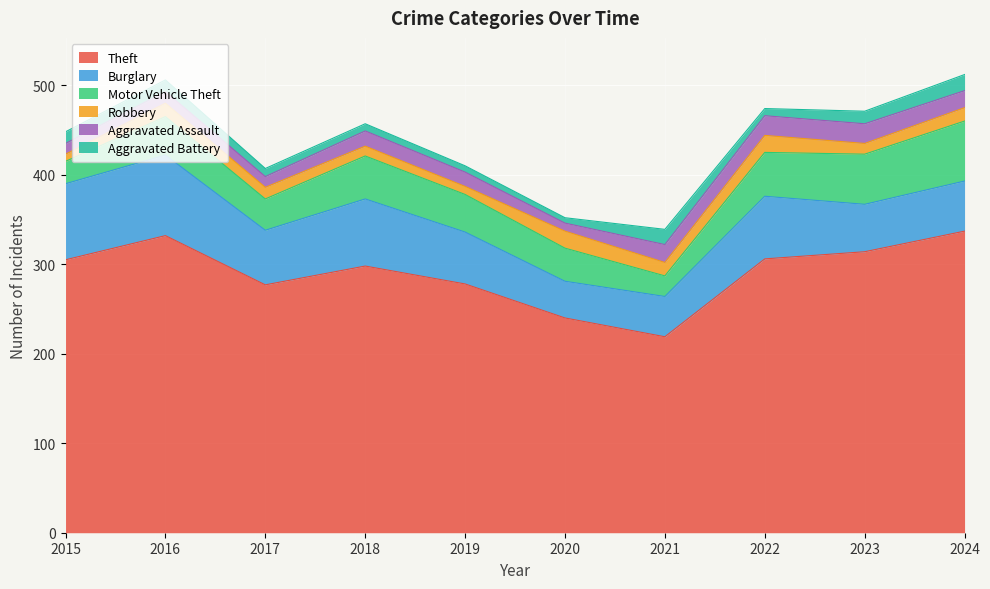

Is it true that Aggravated Assault equals 26 at 2024?

False